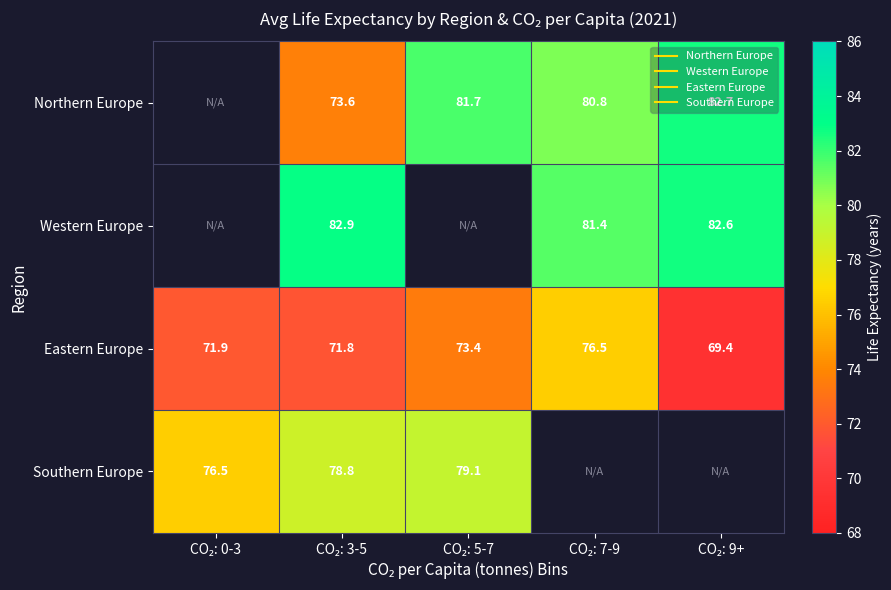

Which series changed the most between CO₂: 5-7 and CO₂: 7-9?

Eastern Europe